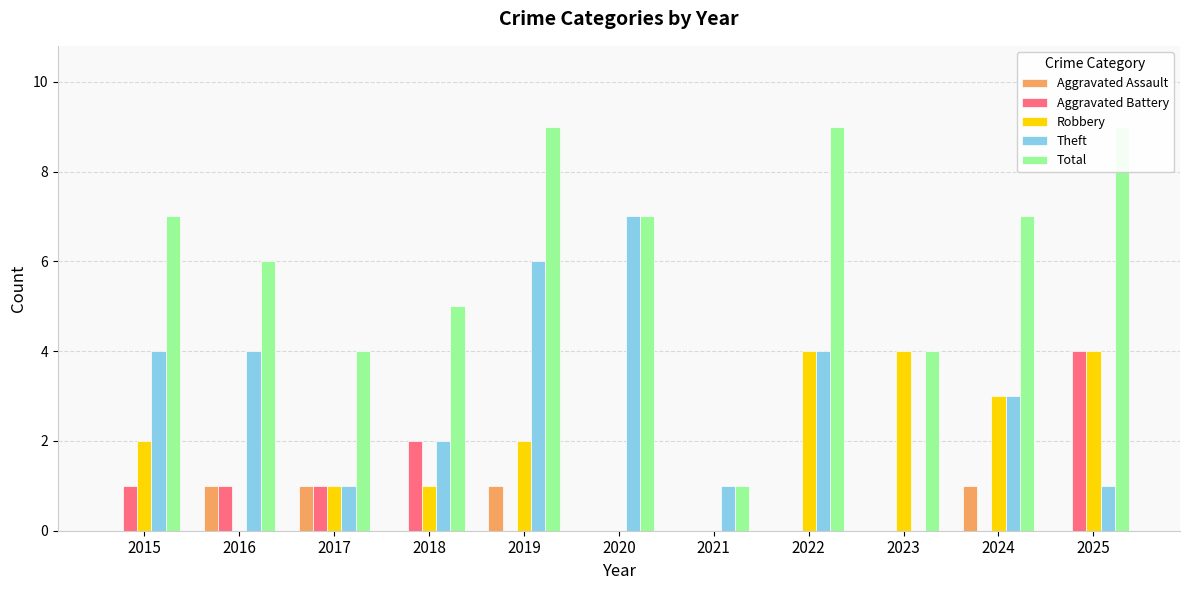

Which category has the highest value in the Robbery series?

2022